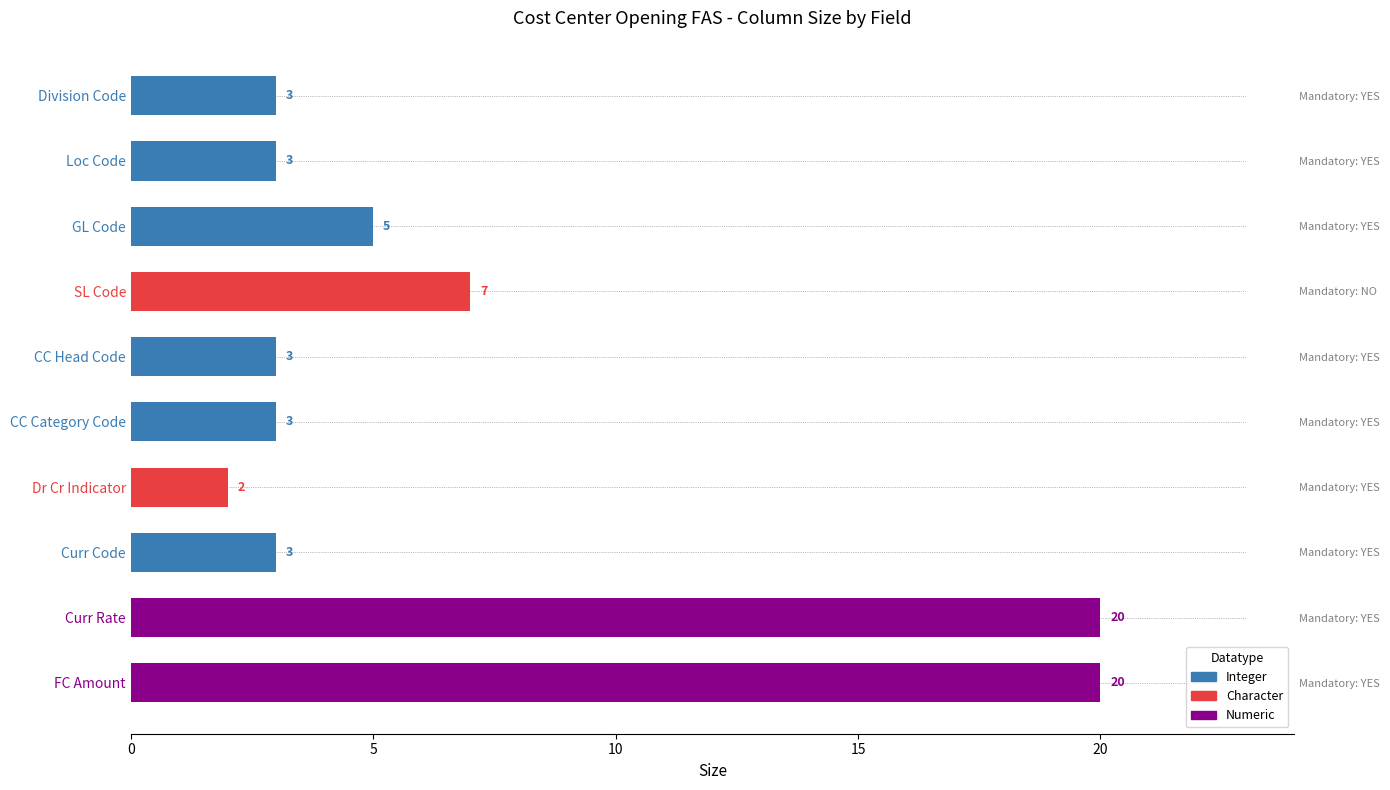

What value does the data have at FC Amount, to the nearest 10?

20